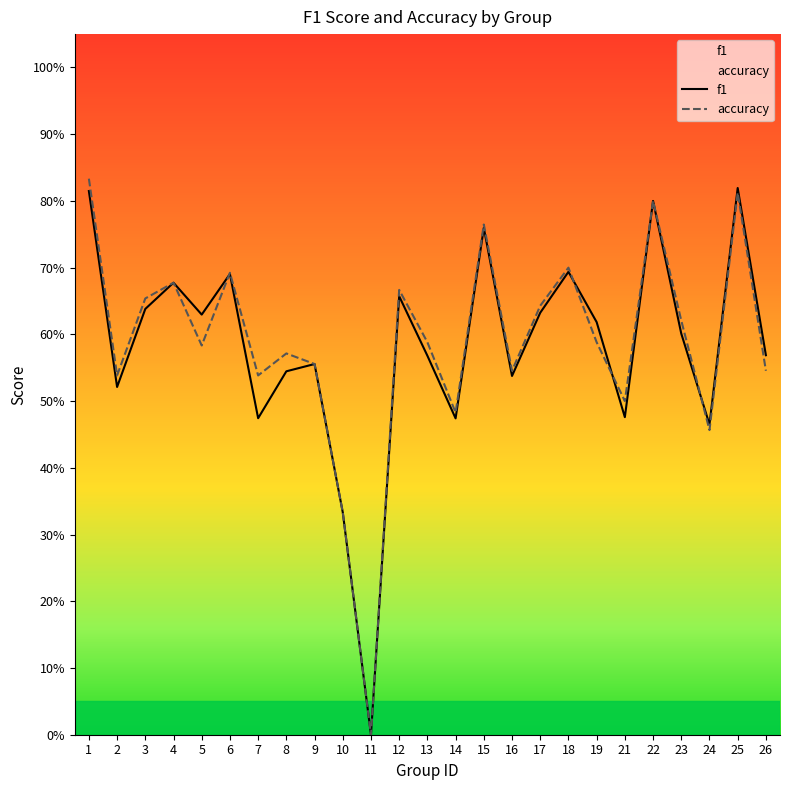

What is the sum of the f1 values at 9 and 2?

1.1